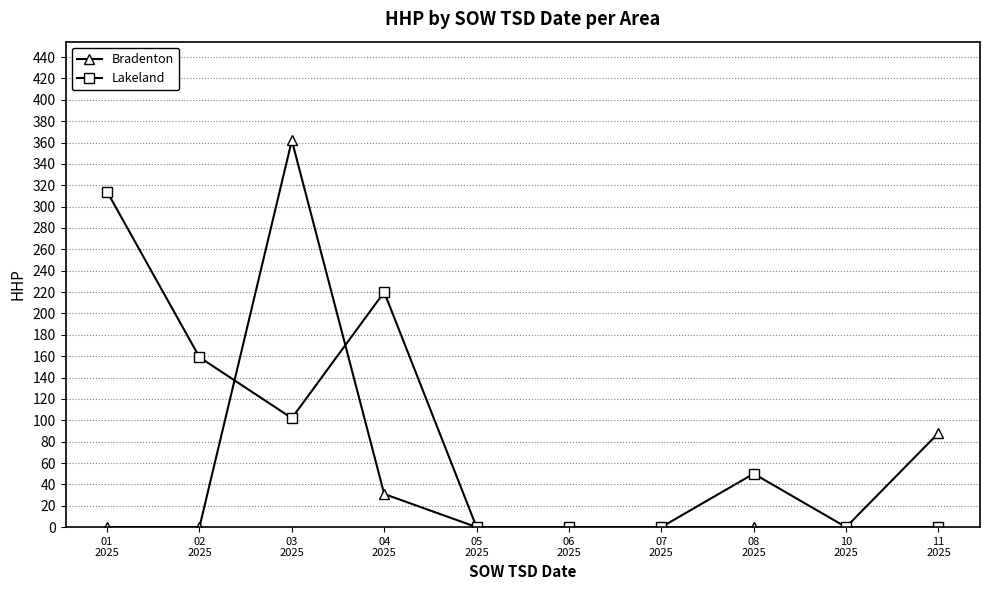

List the series in order of their peak value, lowest first.

Lakeland, Bradenton